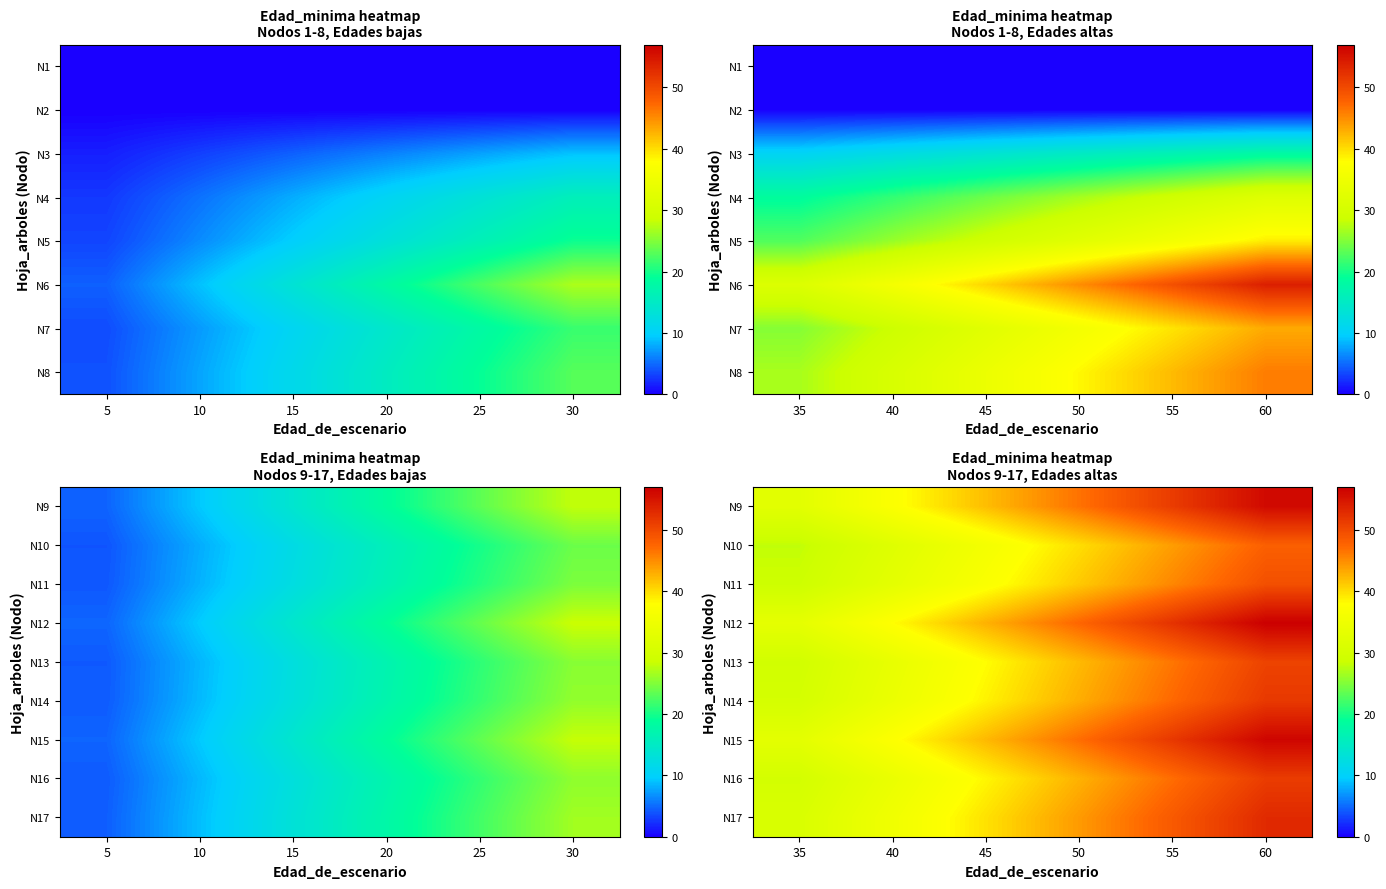

Count the number of categories in the chart.

6